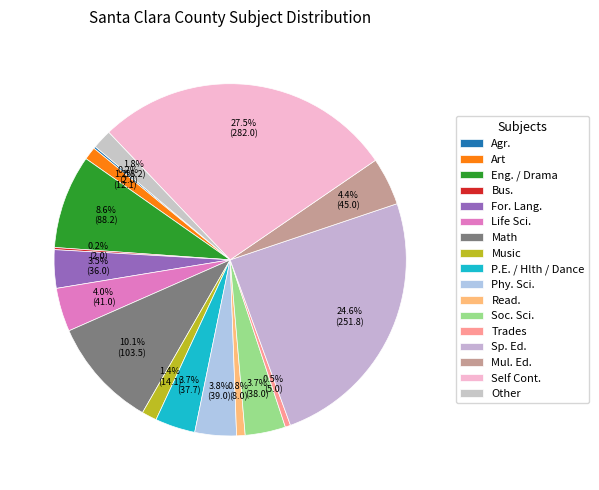

What is the change in value from Agr. to Other?

+16.2